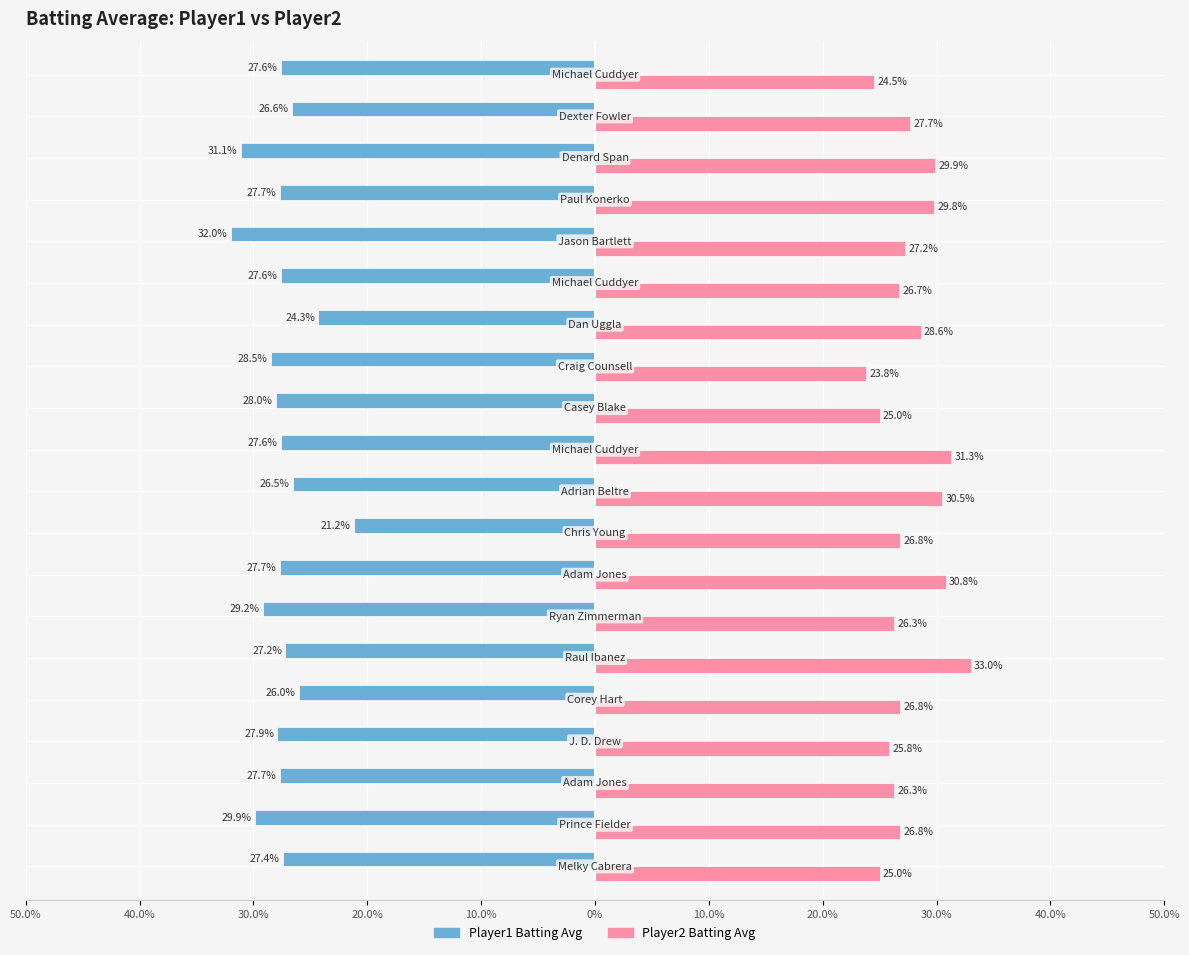

What are all the series names shown in the legend?

Player1 Batting Avg, Player2 Batting Avg